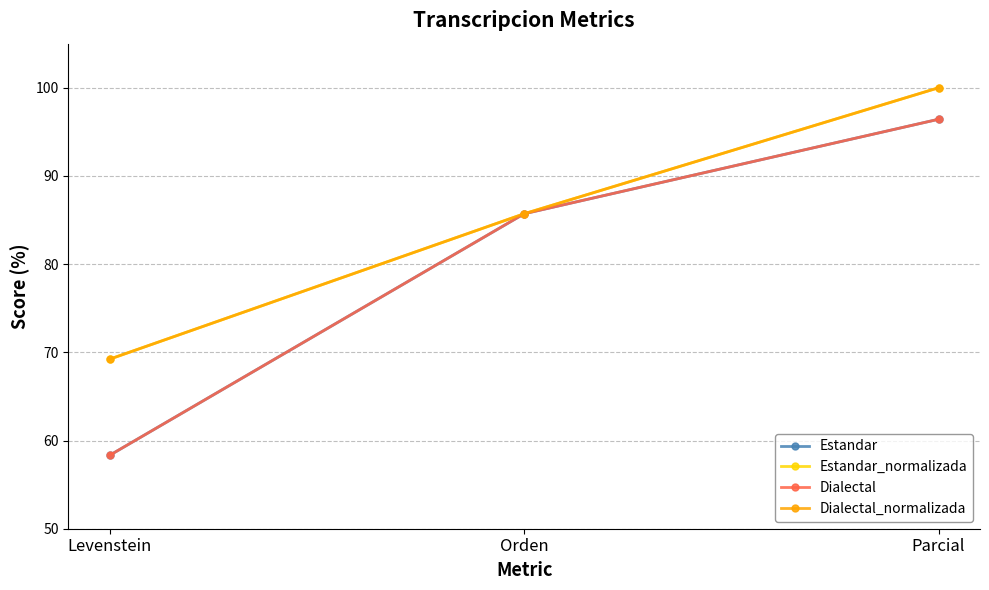

Does the chart have visible grid lines?

Yes